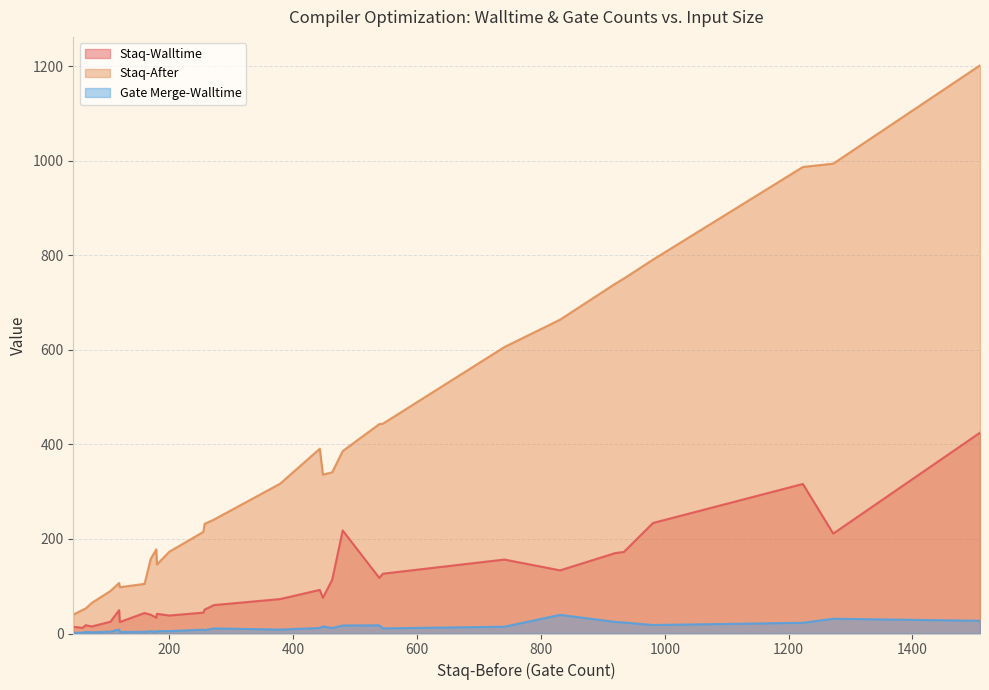

What is the value of the Gate Merge-Walltime point at the 24th from the left?

31.3